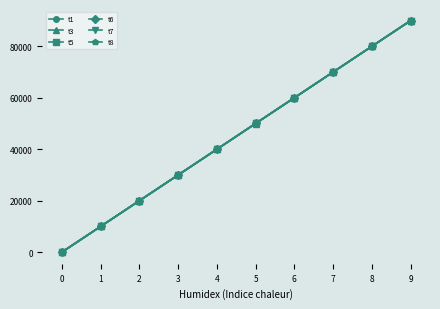

What is the value of the t3 point at the 2nd from the left?

10002